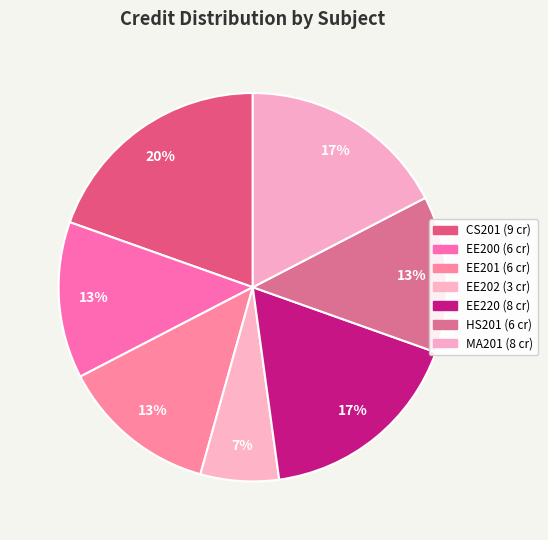

What is the change in value from CS201 to EE220?

-1